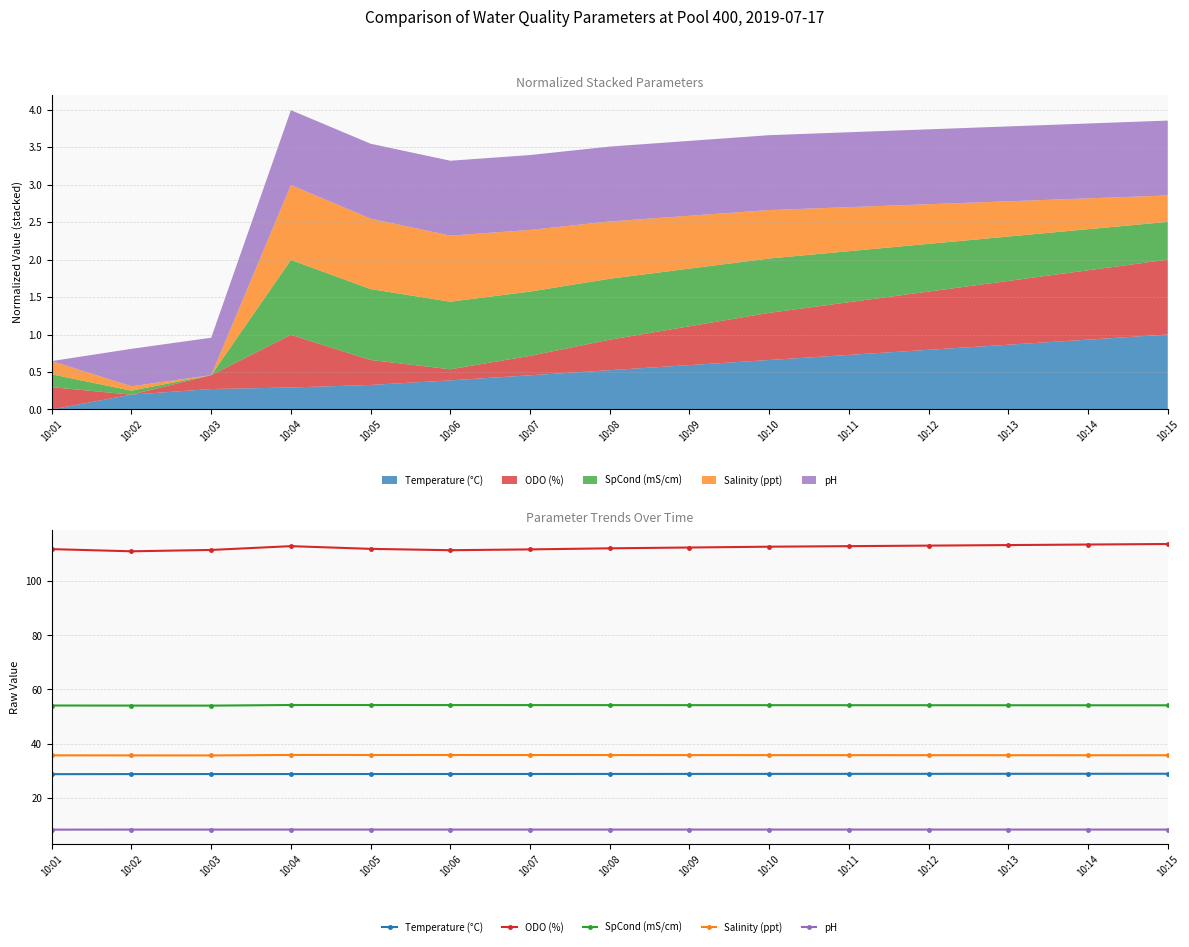

At which category does Salinity (ppt) reach its first local peak?

10:04